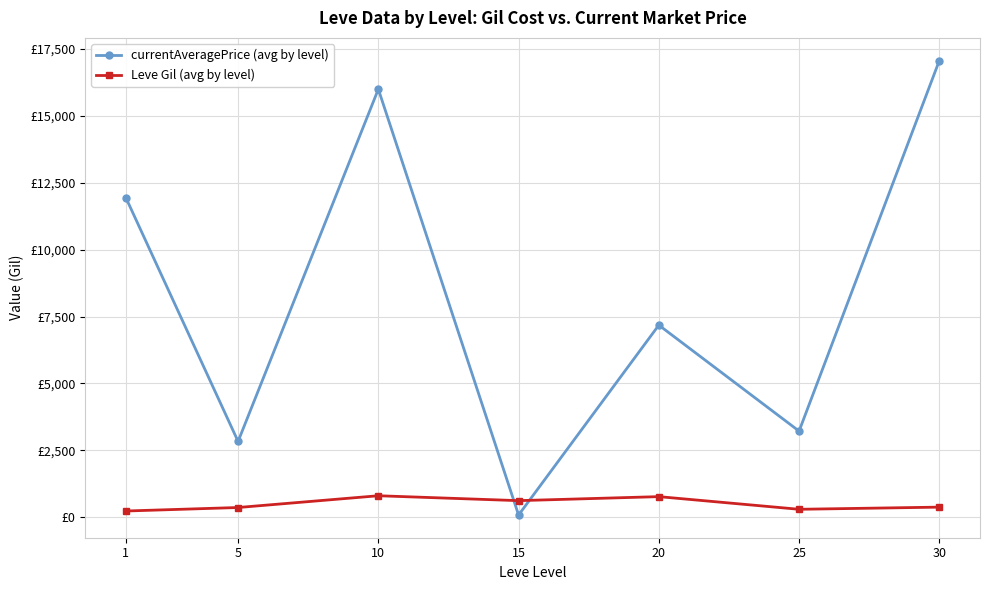

Which series ends up on top after the final intersection of currentAveragePrice (avg by level) and Leve Gil (avg by level)?

currentAveragePrice (avg by level)